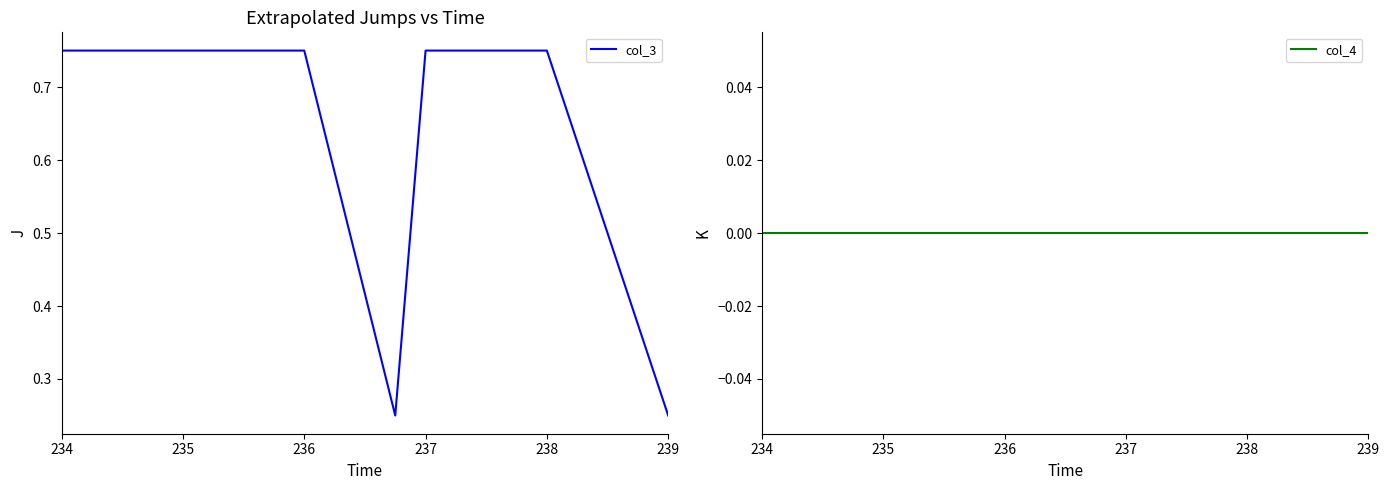

The col_3 series shows 1.3 at 234. True or false?

False